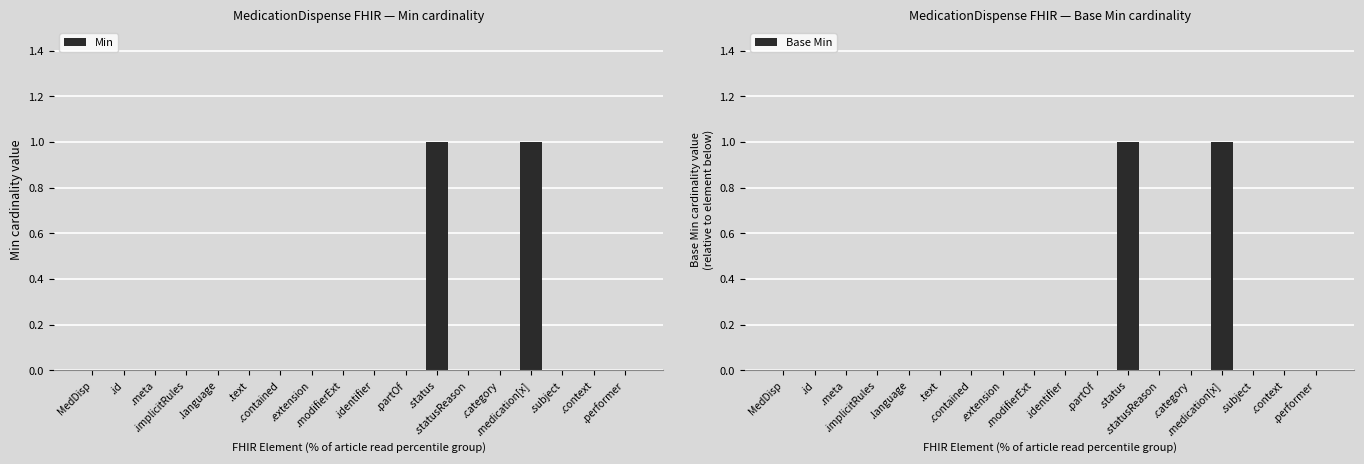

Where is Base Min nearest to the value 0?

MedDisp